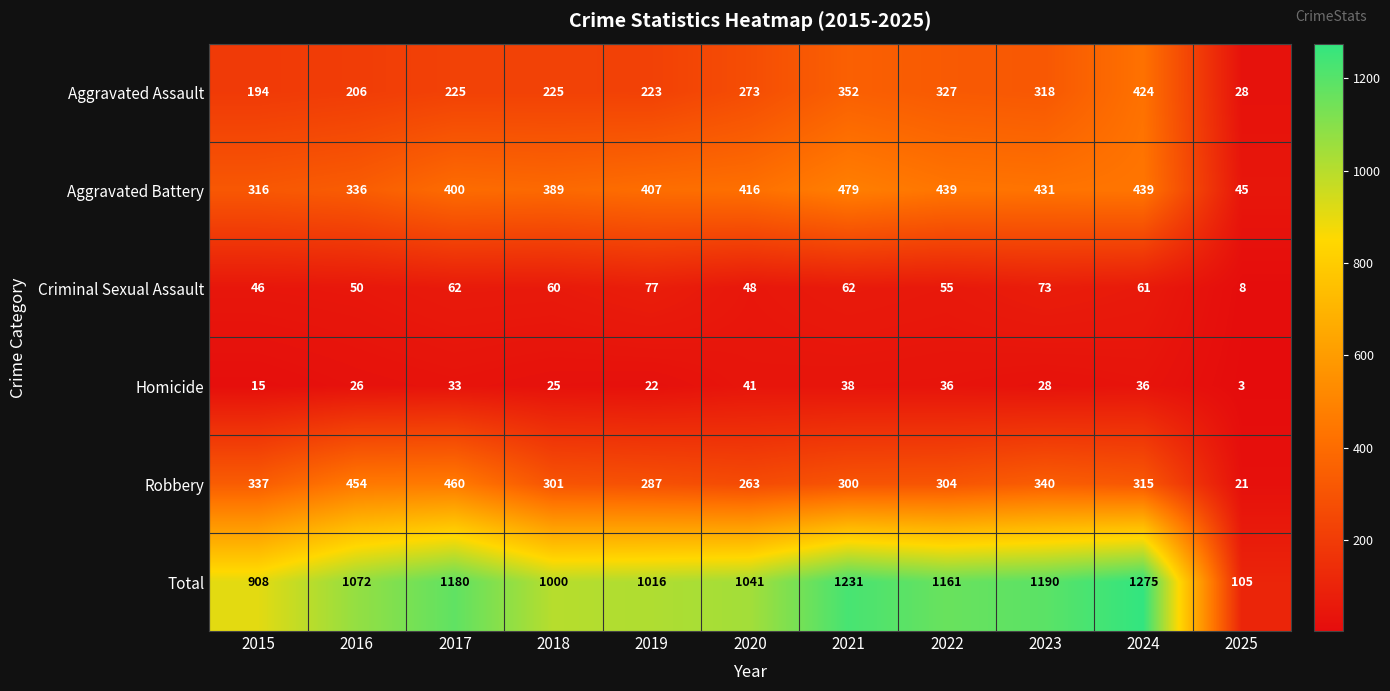

At which label is Aggravated Battery closest to 262?

2015